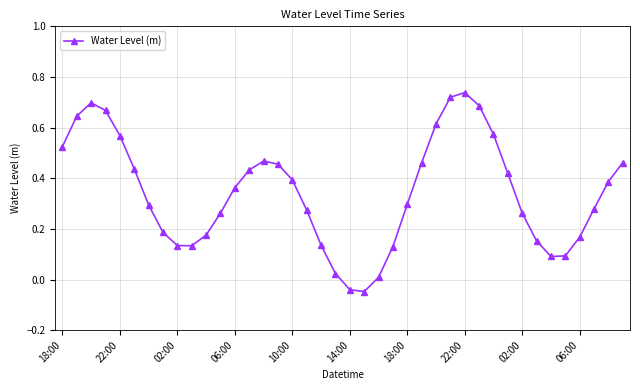

True or false: the data has more than 1 interior local peaks.

True